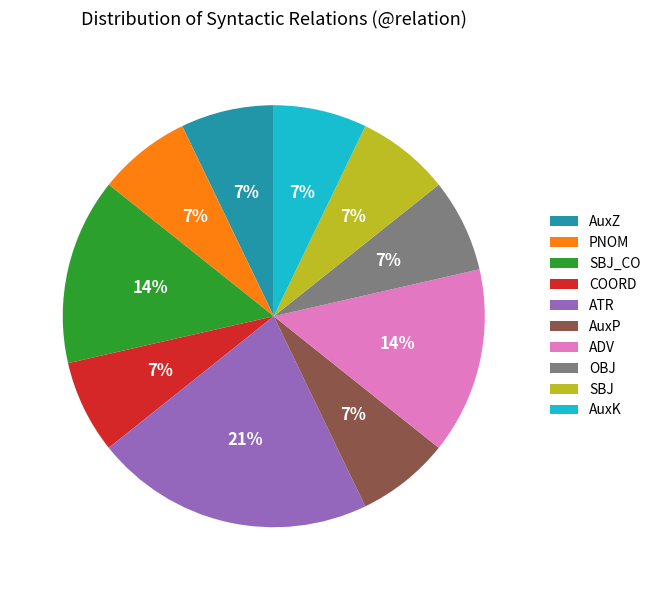

What is the largest slice in the pie chart?

ATR